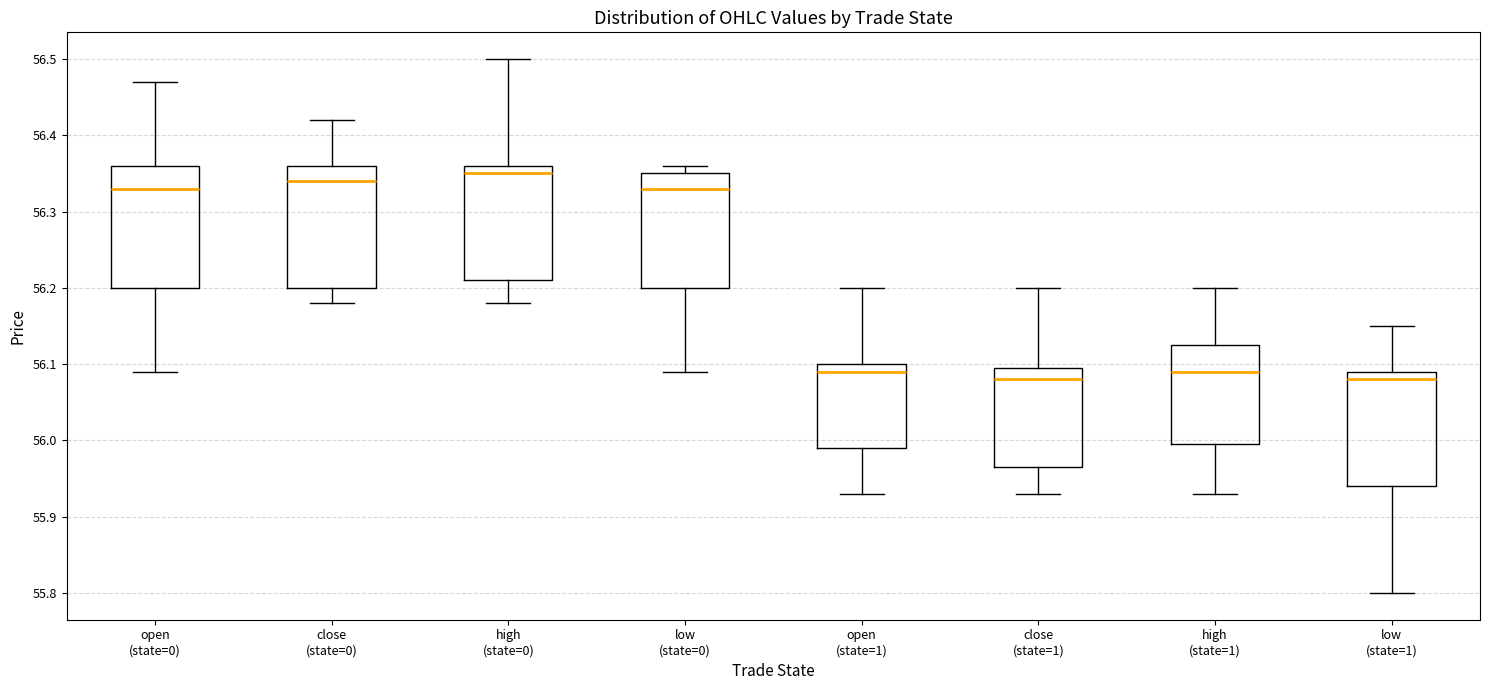

Where does the upper whisker of the box for close (state=1) end on the y-axis? The values are not printed on the chart, so give them approximately, as read against the axis.

56.20